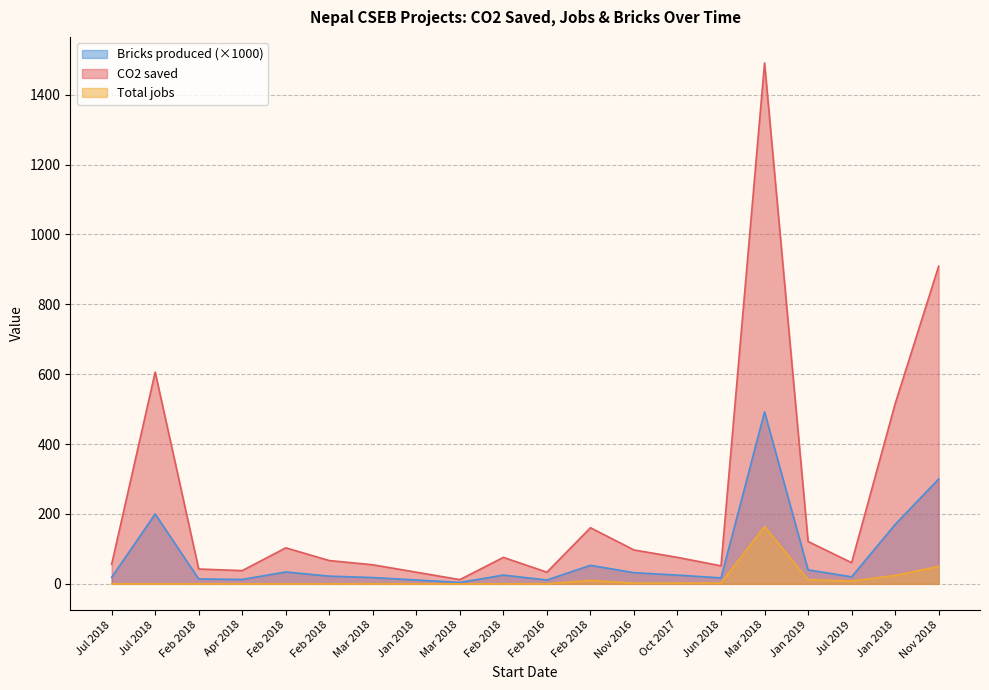

True or false: CO2 saved has a value of 32.9 at Feb 2018.

False